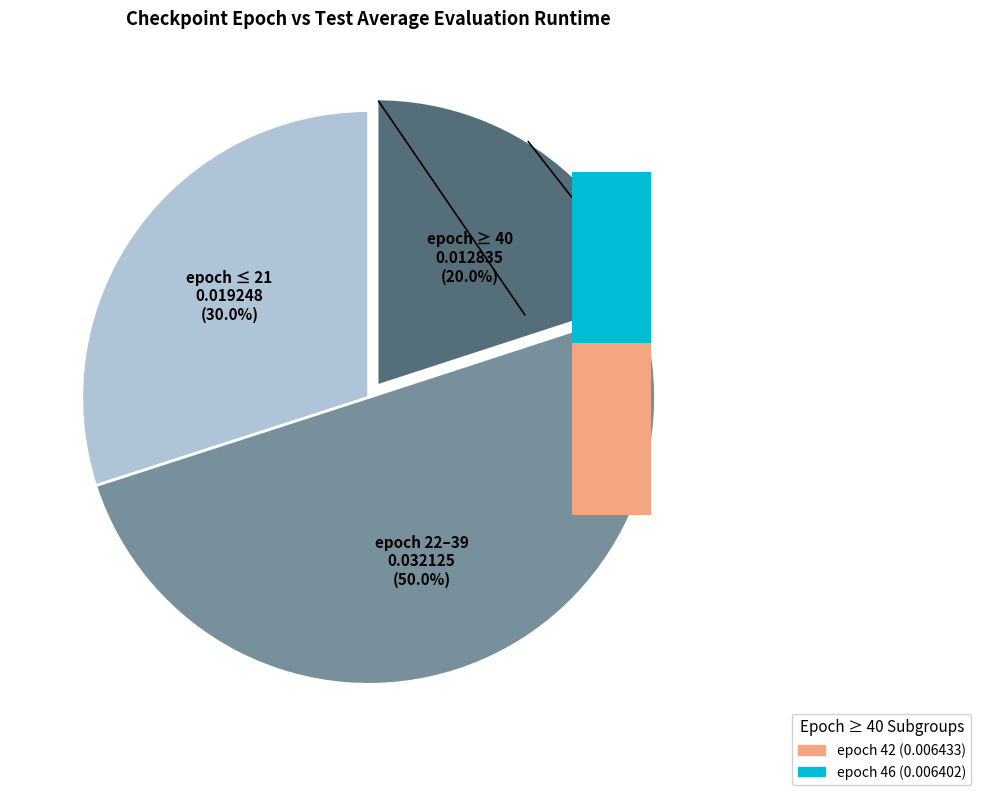

True or false: 21 accounts for 1% of the total.

False